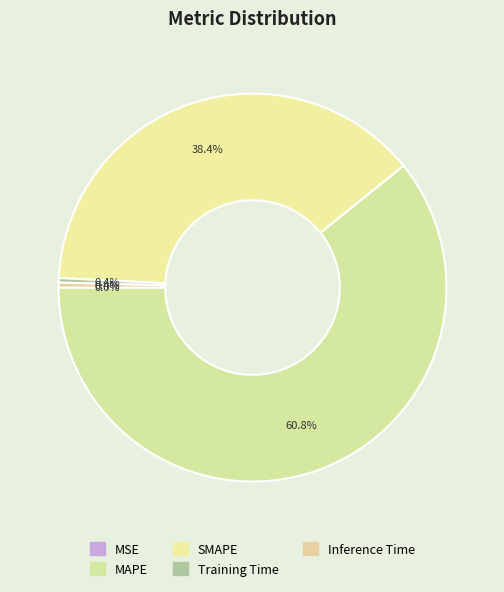

To the nearest percent, what is the combined percentage of MAPE and SMAPE?

99%